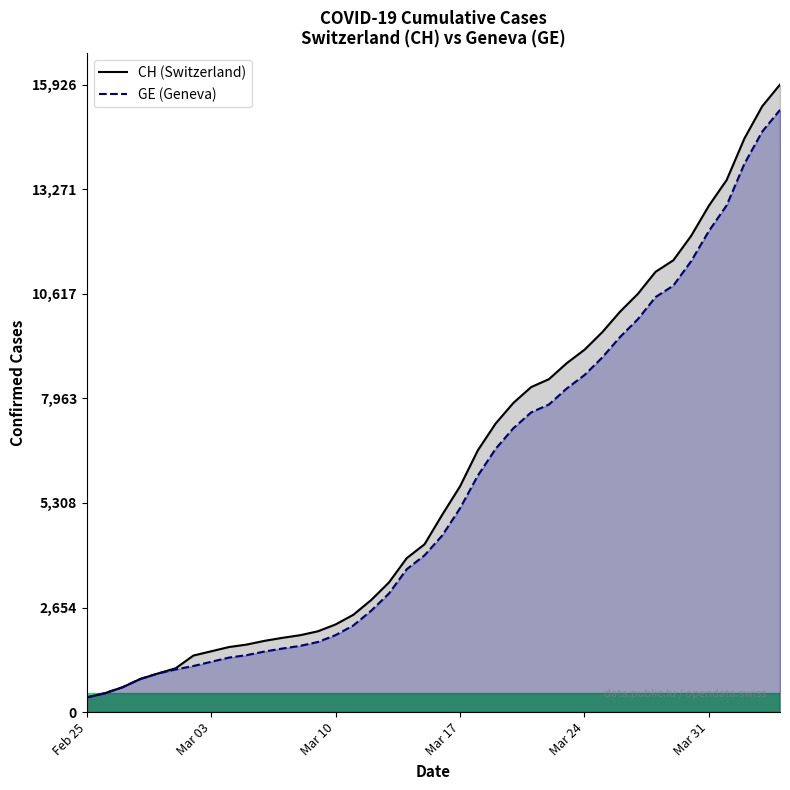

How many lines are shown in the chart?

2